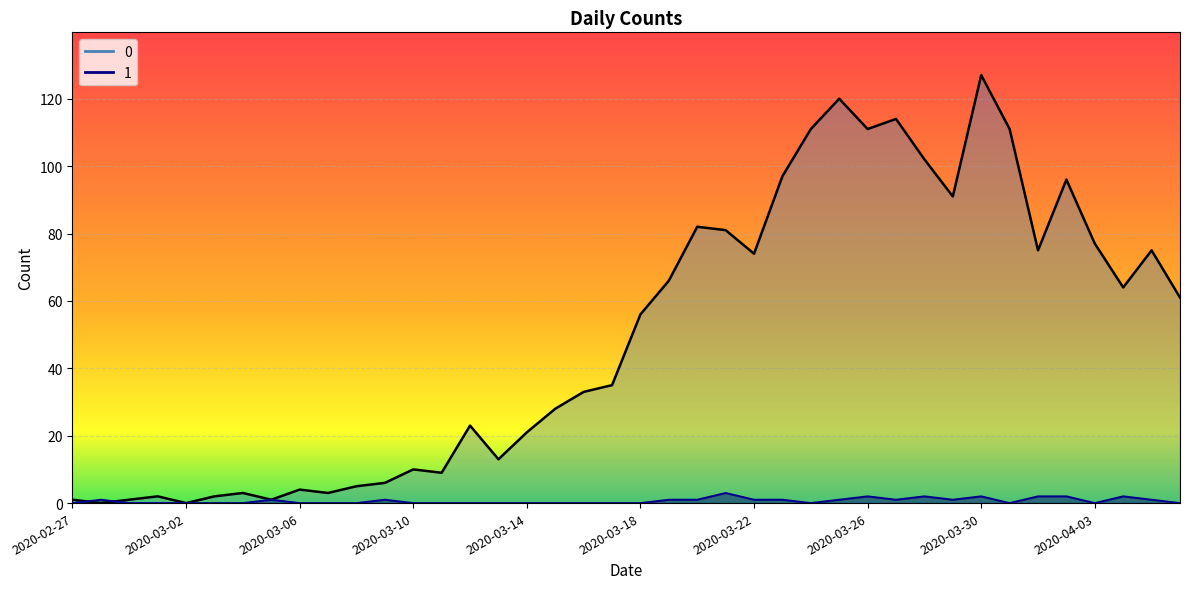

Reading left to right, extract all data points from this chart.

0: 2020-02-27=1	2020-02-28=0	2020-02-29=1	2020-03-01=2	2020-03-02=0	2020-03-03=2	2020-03-04=3	2020-03-05=1	2020-03-06=4	2020-03-07=3	2020-03-08=5	2020-03-09=6	2020-03-10=10	2020-03-11=9	2020-03-12=23	2020-03-13=13	2020-03-14=21	2020-03-15=28	2020-03-16=33	2020-03-17=35	2020-03-18=56	2020-03-19=66	2020-03-20=82	2020-03-21=81	2020-03-22=74	2020-03-23=97	2020-03-24=111	2020-03-25=120	2020-03-26=111	2020-03-27=114	2020-03-28=102	2020-03-29=91	2020-03-30=127	2020-03-31=111	2020-04-01=75	2020-04-02=96	2020-04-03=77	2020-04-04=64	2020-04-05=75	2020-04-06=61
1: 2020-02-27=0	2020-02-28=1	2020-02-29=0	2020-03-01=0	2020-03-02=0	2020-03-03=0	2020-03-04=0	2020-03-05=1	2020-03-06=0	2020-03-07=0	2020-03-08=0	2020-03-09=1	2020-03-10=0	2020-03-11=0	2020-03-12=0	2020-03-13=0	2020-03-14=0	2020-03-15=0	2020-03-16=0	2020-03-17=0	2020-03-18=0	2020-03-19=1	2020-03-20=1	2020-03-21=3	2020-03-22=1	2020-03-23=1	2020-03-24=0	2020-03-25=1	2020-03-26=2	2020-03-27=1	2020-03-28=2	2020-03-29=1	2020-03-30=2	2020-03-31=0	2020-04-01=2	2020-04-02=2	2020-04-03=0	2020-04-04=2	2020-04-05=1	2020-04-06=0